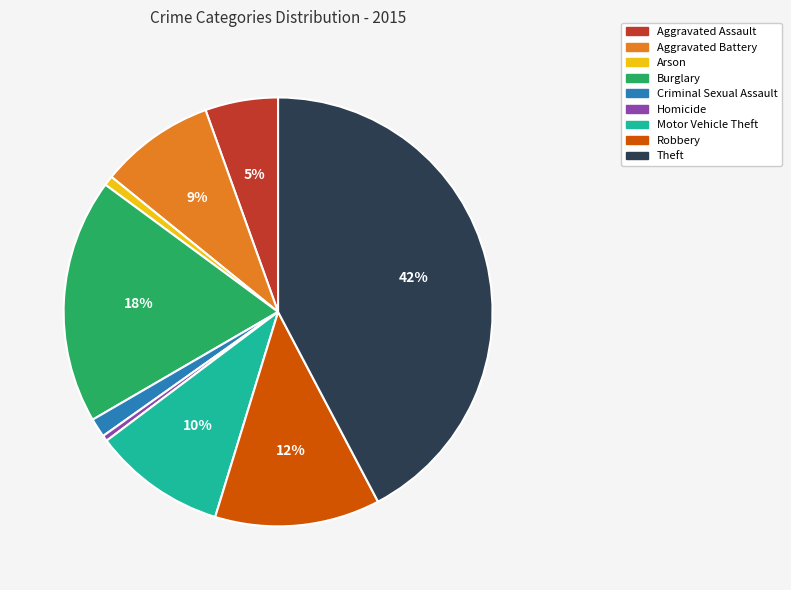

Is Theft the majority of the pie?

No